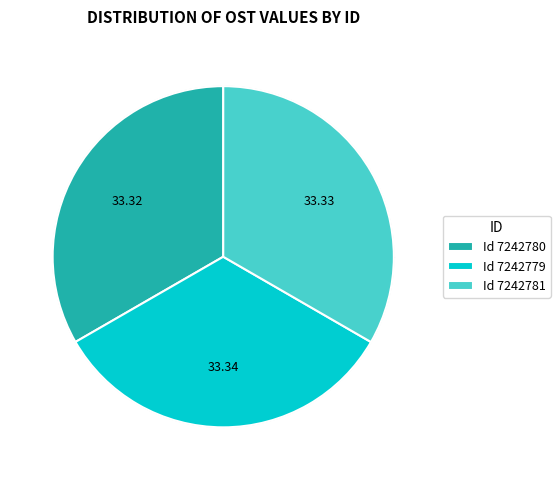

Does Id 7242780 account for over 50% of the chart?

No